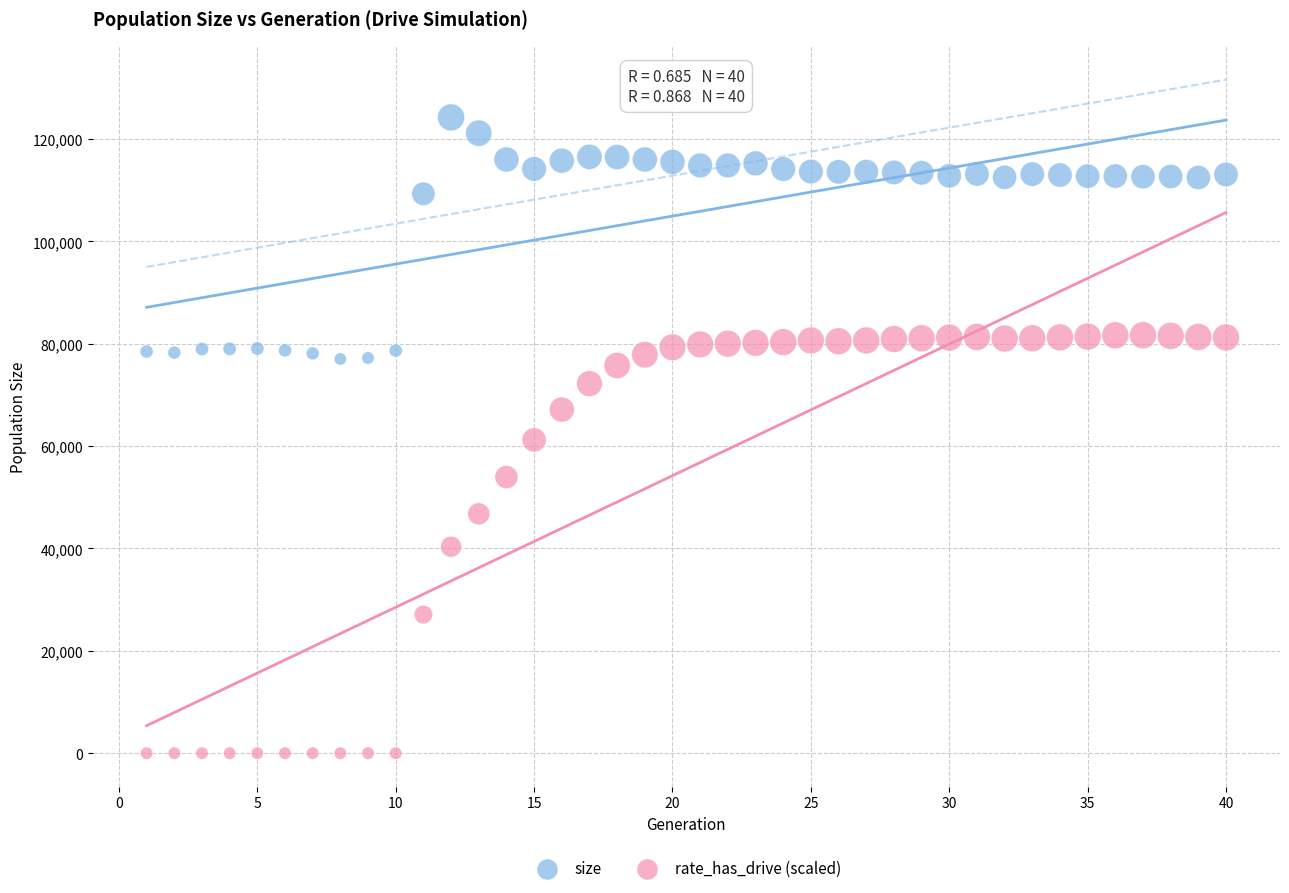

Which series reaches the maximum Y coordinate?

size